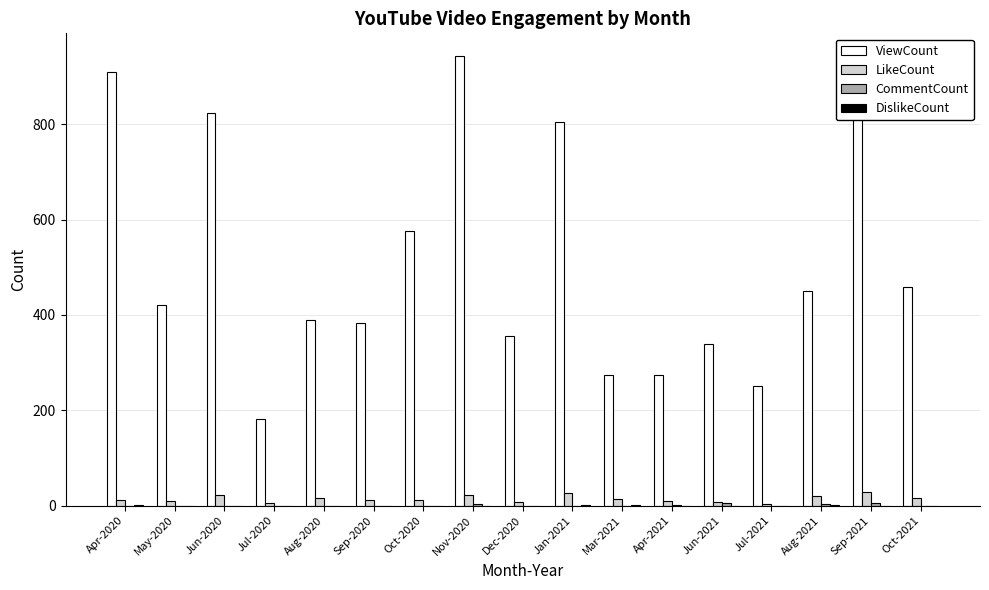

What is the greatest value displayed?

944